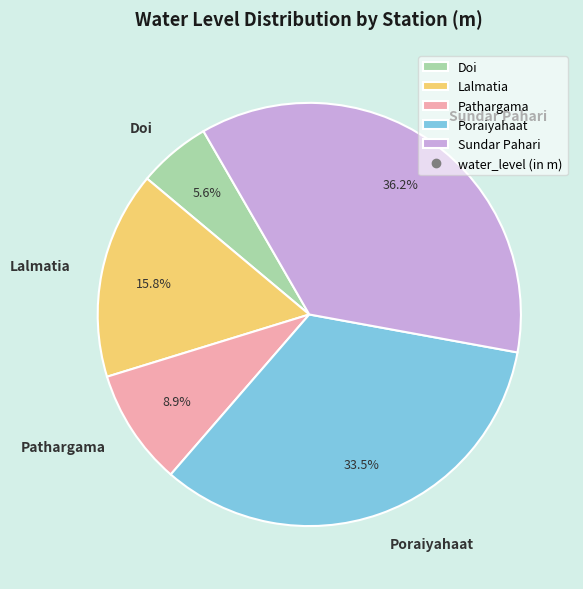

Is the sum of Poraiyahaat and Sundar Pahari greater than half?

Yes